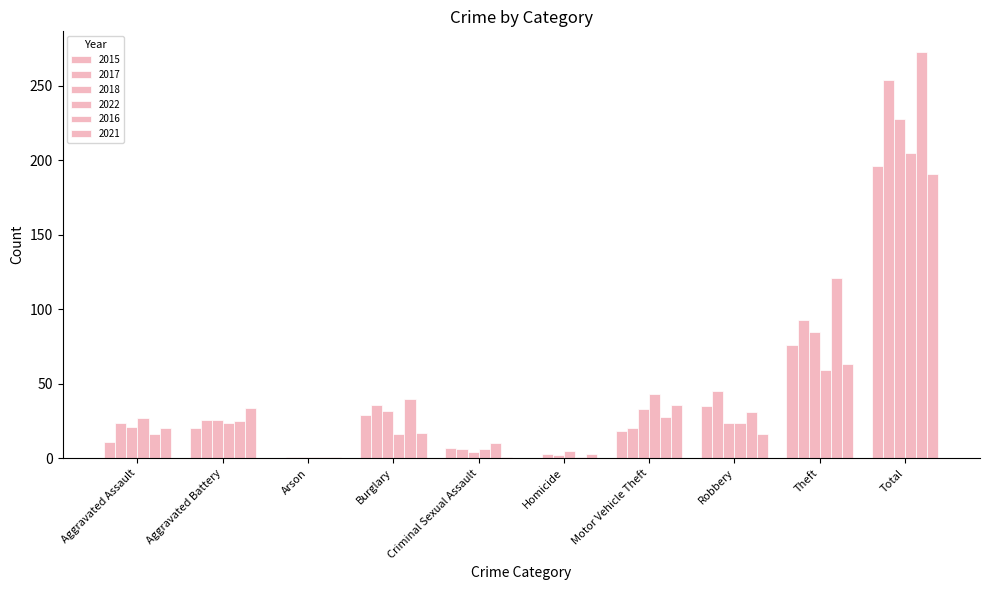

Are the bars grouped side by side (vs. stacked)?

Yes